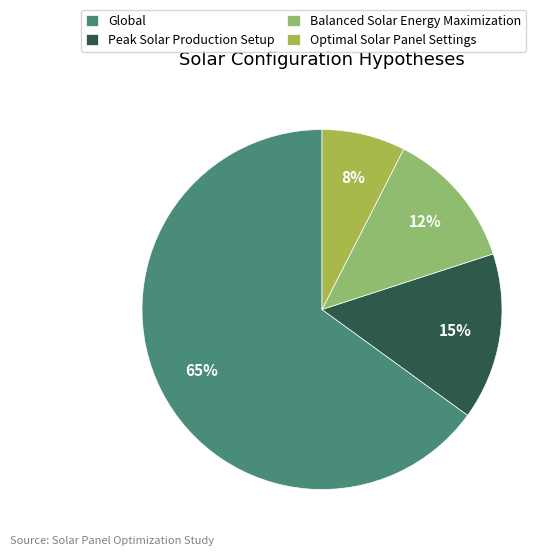

How many slices are in this pie chart?

4